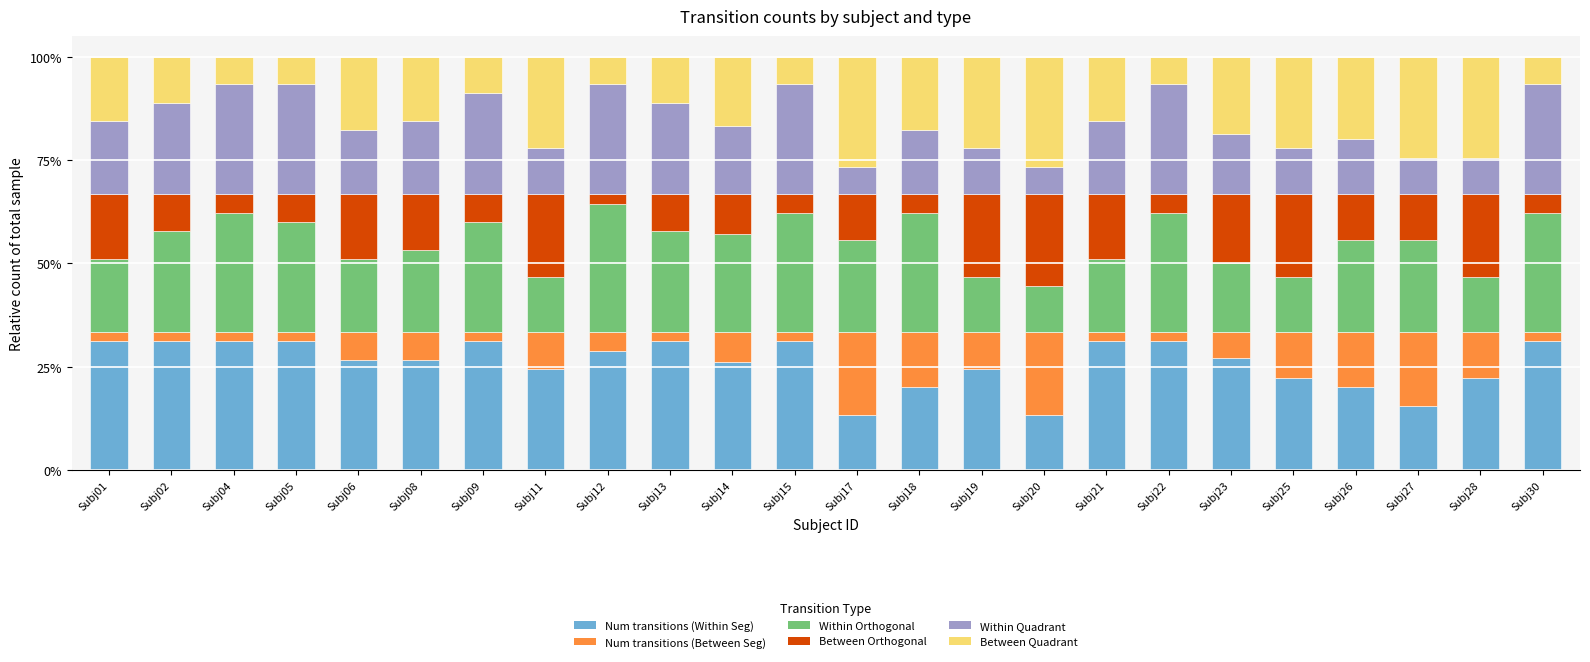

What is the maximum value for Num transitions (Within Seg)?

31.1